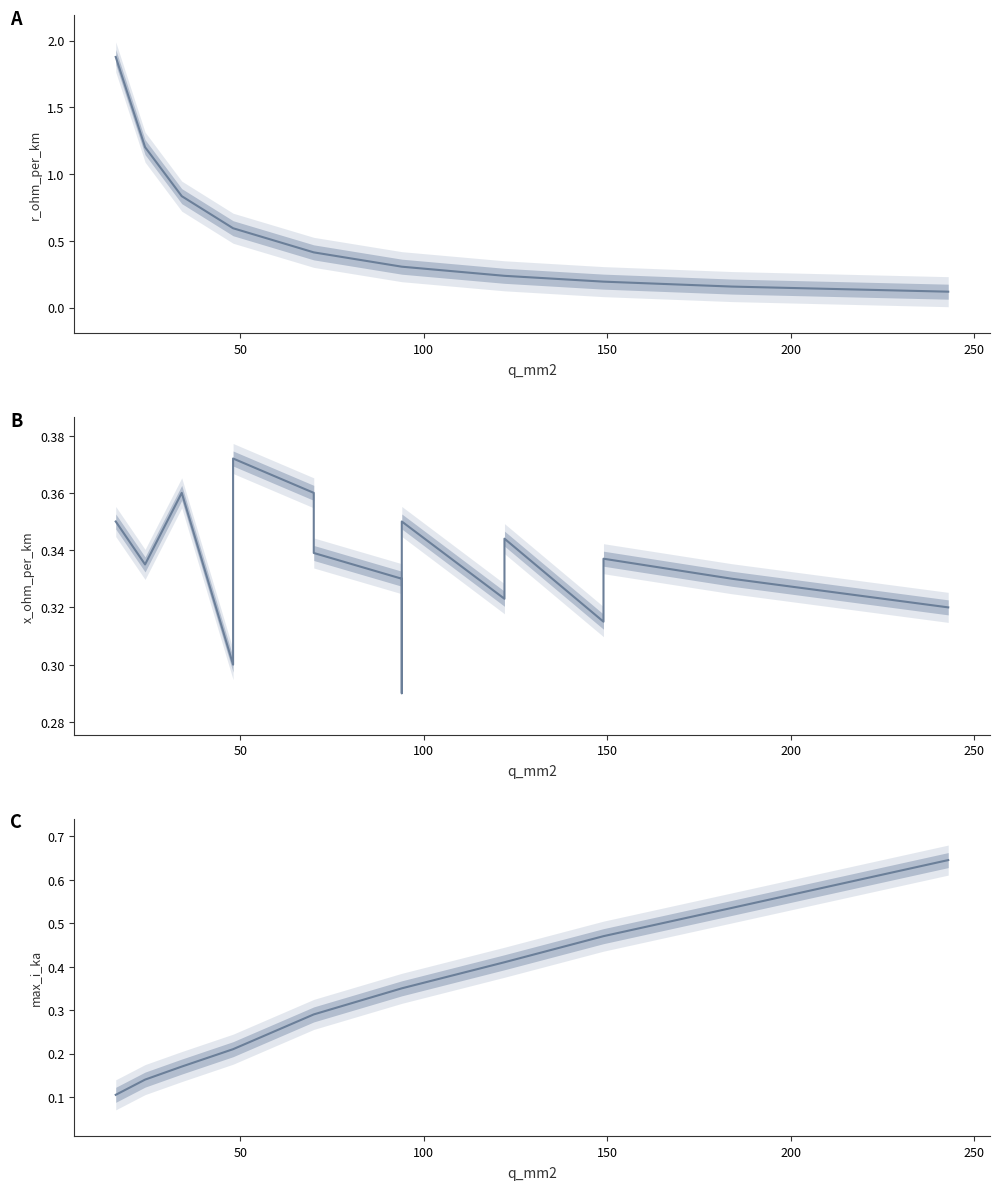

Reading left to right, list all the values displayed in this chart.

r_ohm_per_km: 1.9	1.2	0.8	0.6	0.6	0.6	0.4	0.4	0.3	0.3	0.3	0.2	0.2	0.2	0.2	0.2	0.2	0.1	0.1
x_ohm_per_km: 0.3	0.3	0.4	0.3	0.3	0.4	0.4	0.3	0.3	0.3	0.3	0.3	0.3	0.3	0.3	0.3	0.3	0.3	0.3
max_i_ka: 0.1	0.1	0.2	0.2	0.2	0.2	0.3	0.3	0.3	0.3	0.3	0.4	0.4	0.5	0.5	0.5	0.5	0.6	0.6